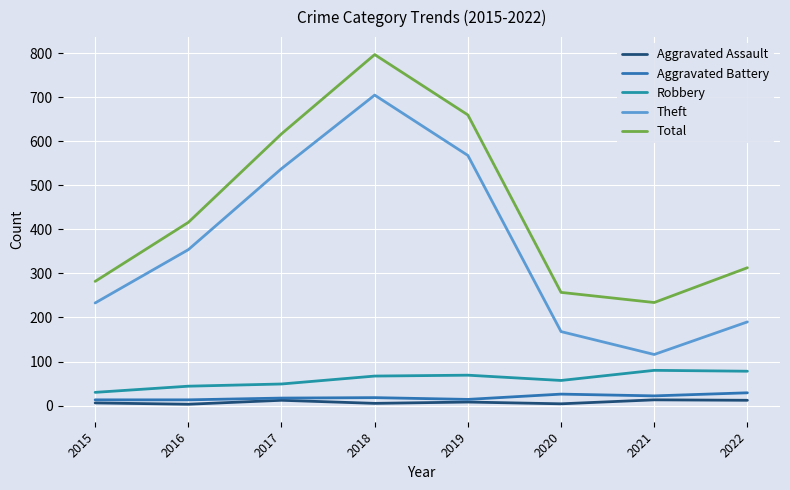

Which series changed the most between 2016 and 2017?

Total